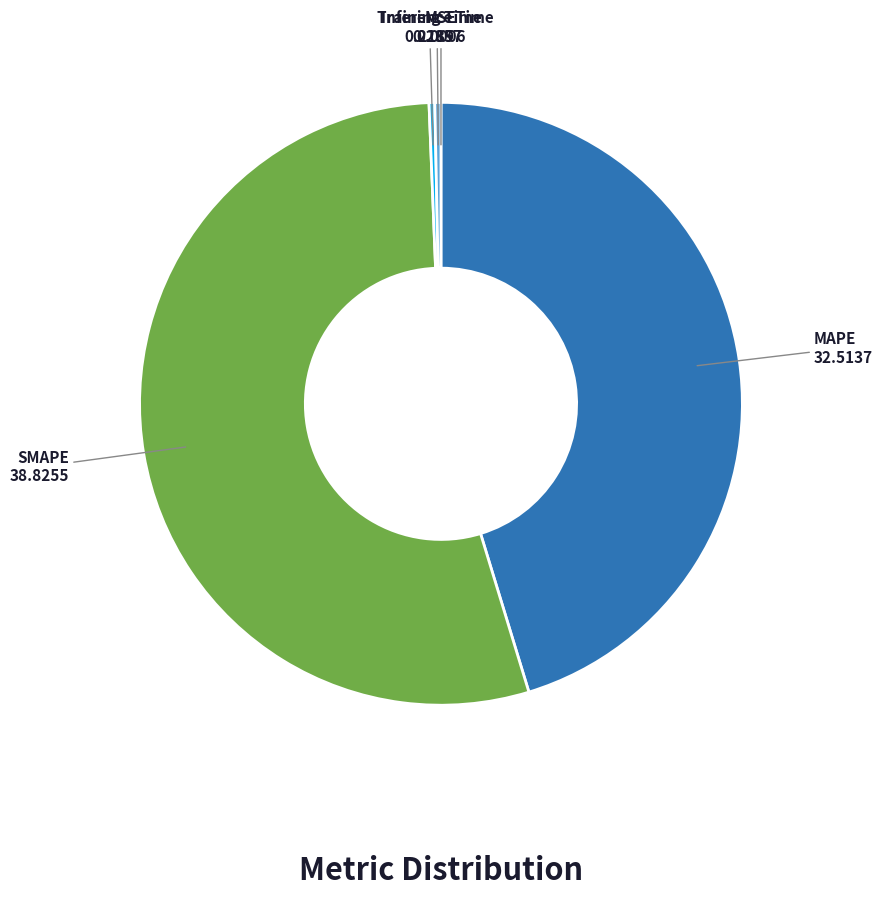

Is it true that SMAPE is 60% of the pie?

False